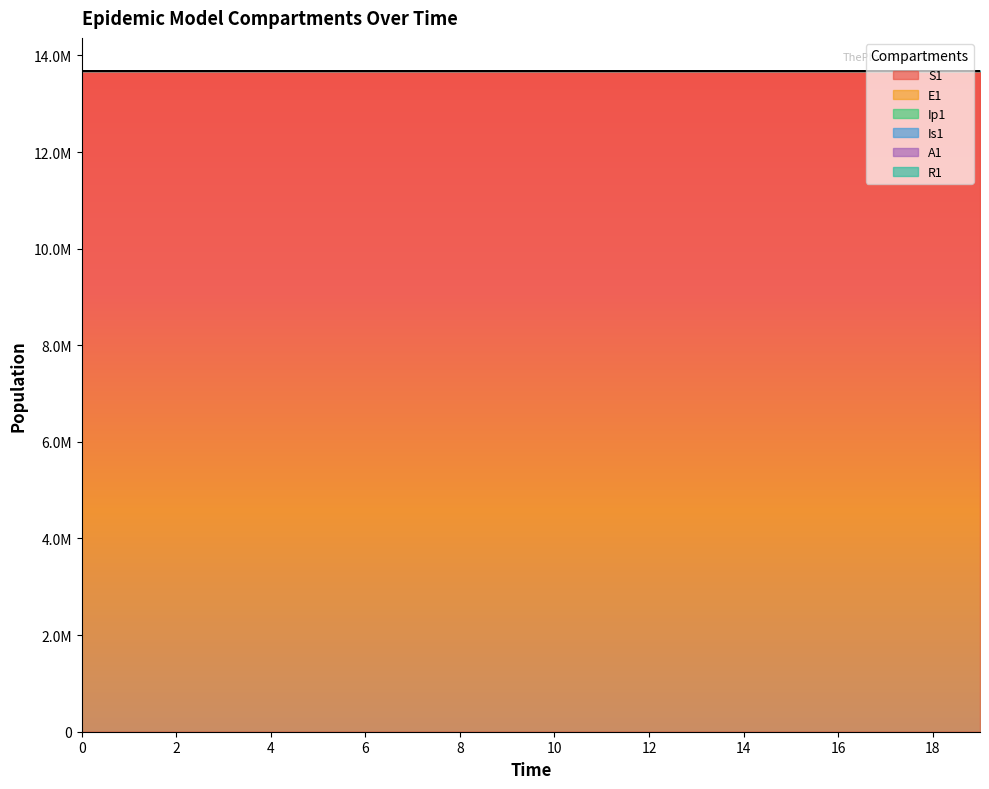

What is the value of the S1 point at the 9th from the left?

13678468.9